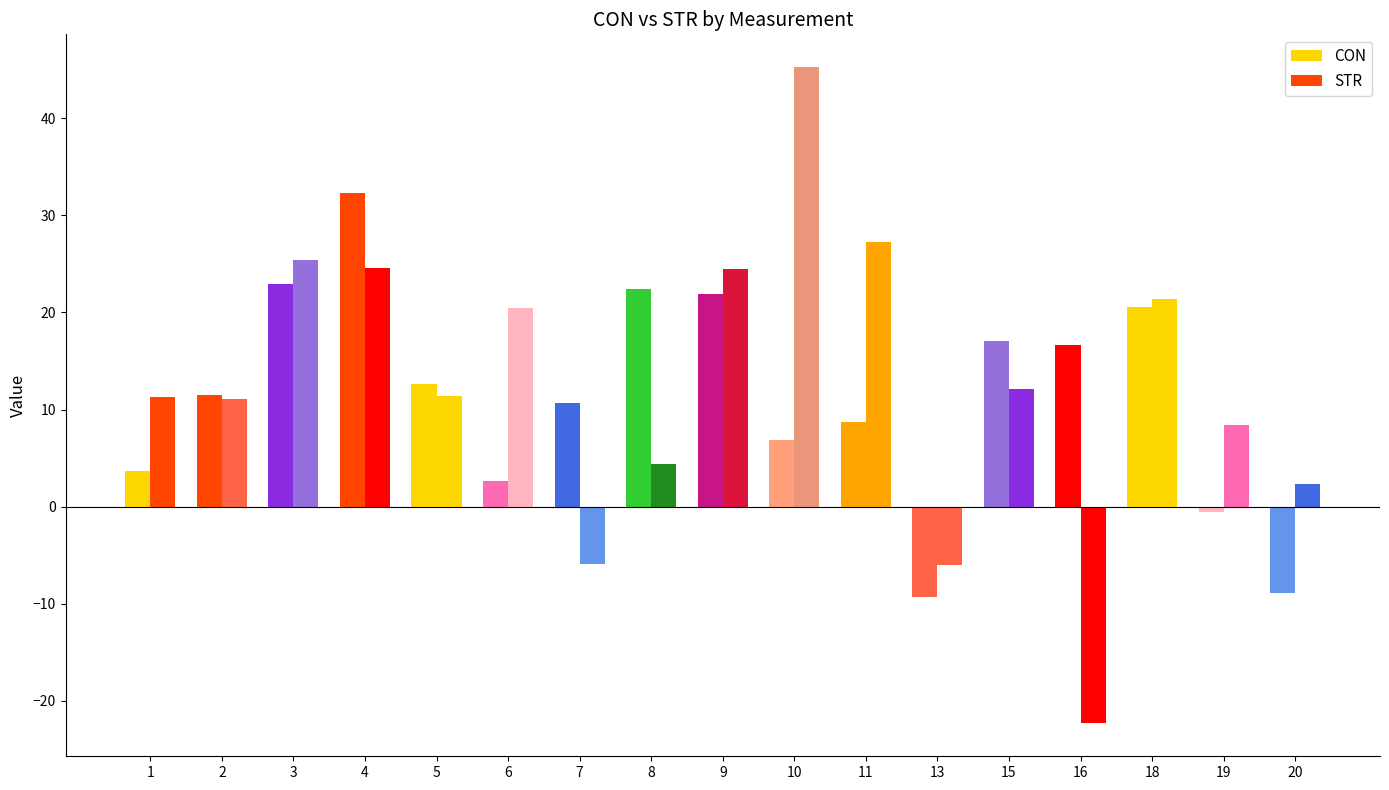

The value of CON at 10 is 6.9. True or false?

True